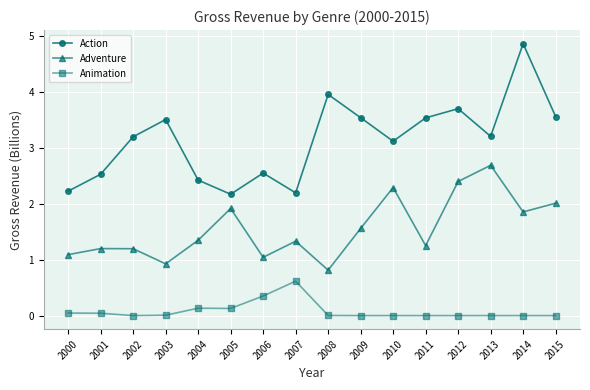

How many distinct data groups are displayed?

3